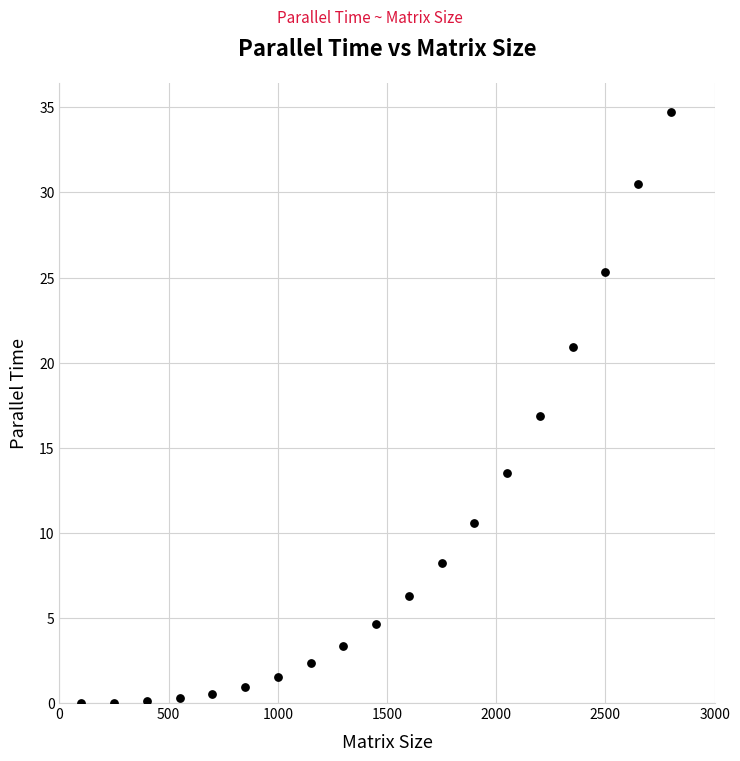

What is the range of Y values (max minus min)?

34.7